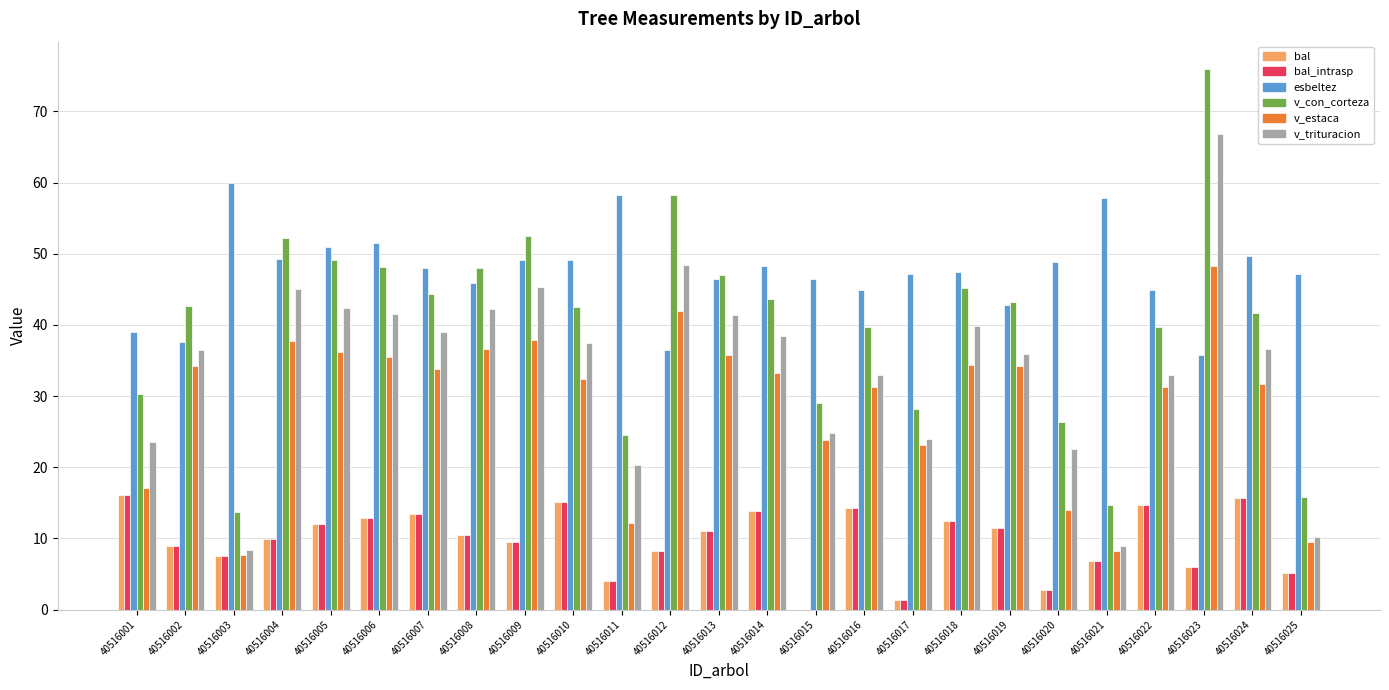

What is the approximate value of v_con_corteza at 40516020?

26.4